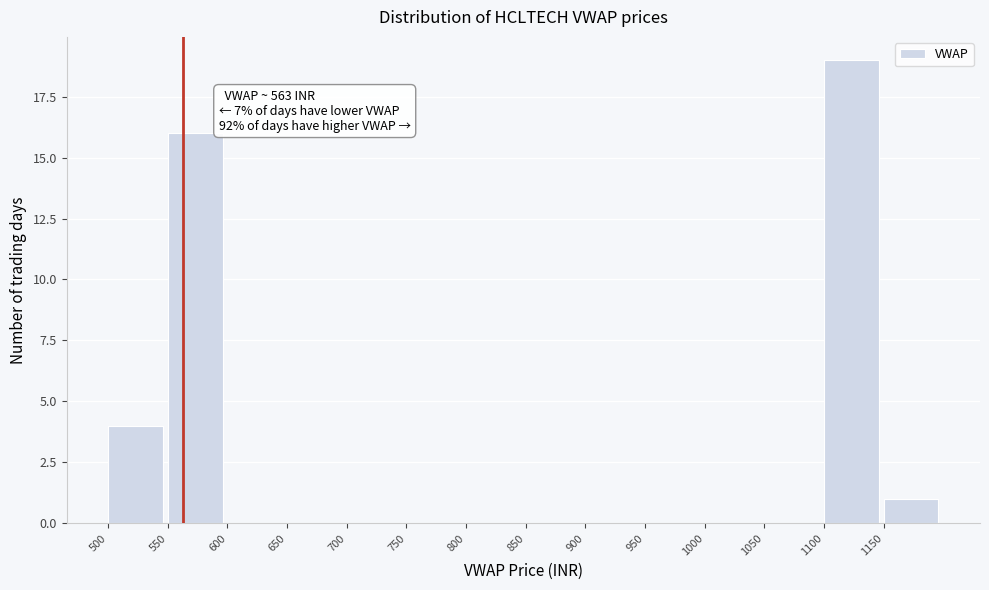

Over which range of the x-axis is the bar tallest?

1100 to 1150